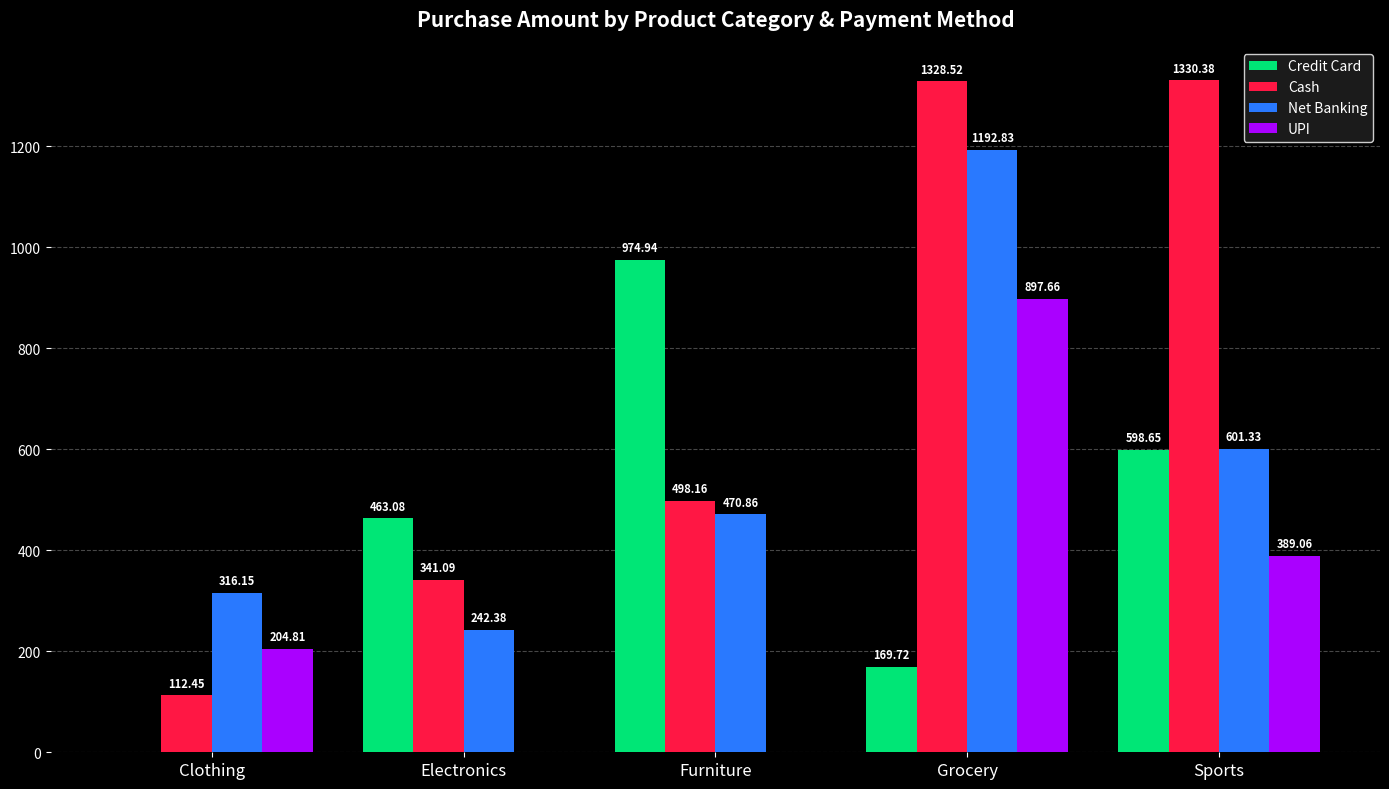

What is the maximum value shown in the chart?

1330.4